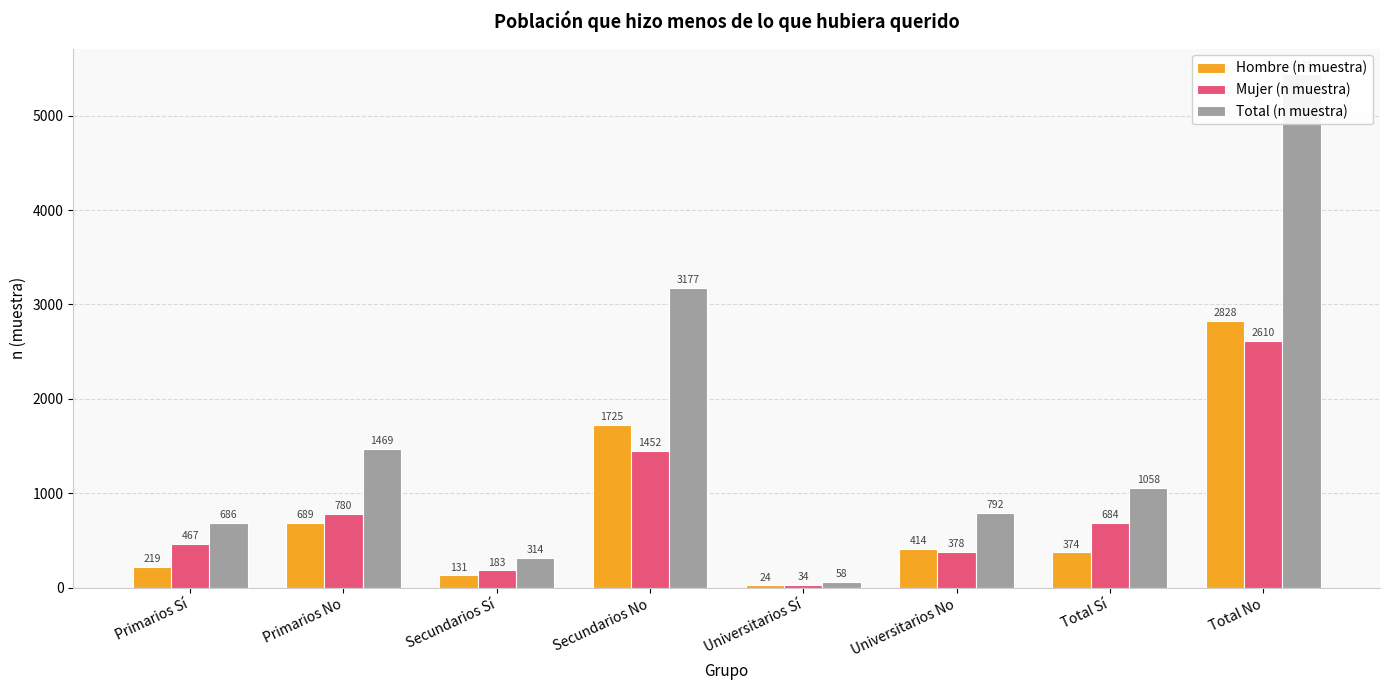

The Total (n muestra) series shows 1694 at Secundarios No. True or false?

False